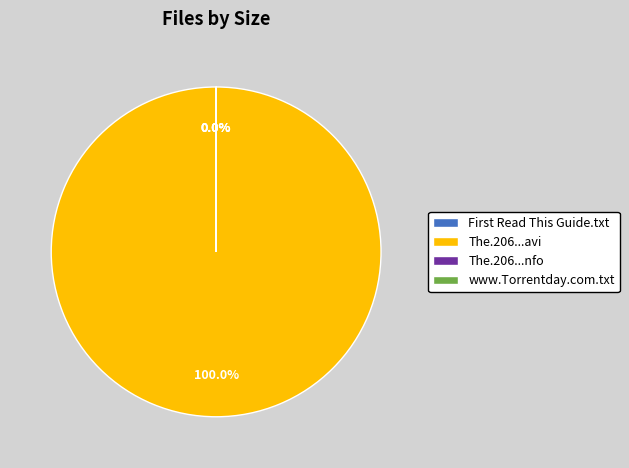

Is it true that The.206.S01E01.HDTV.XviD-AFG.avi is 99% of the pie?

False